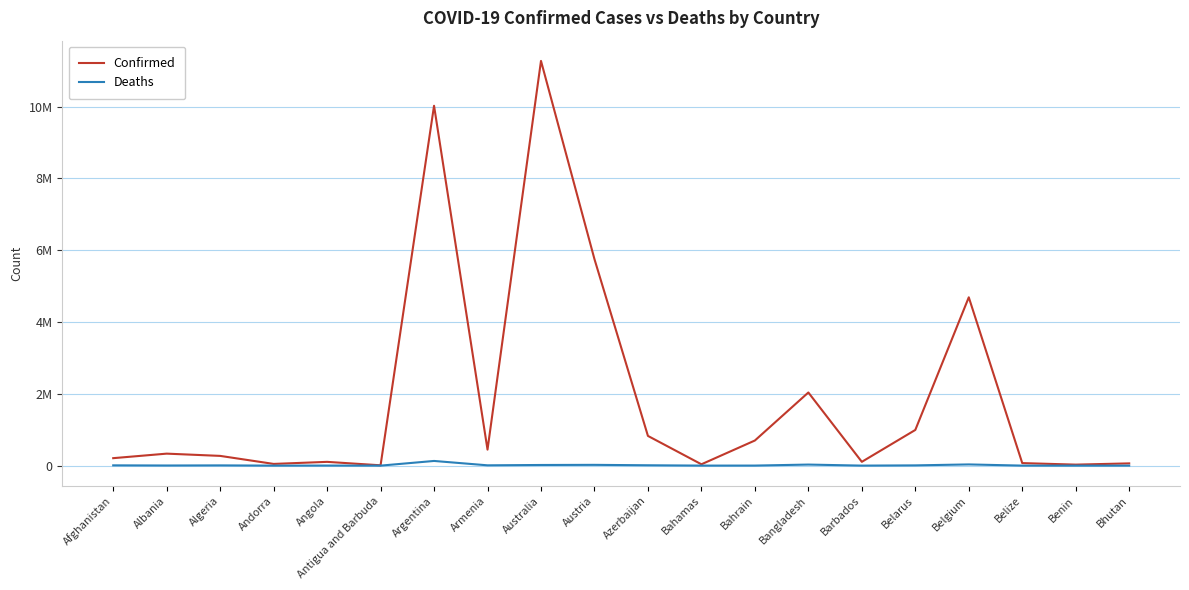

What is the label of the 16th point from the left?

Belarus